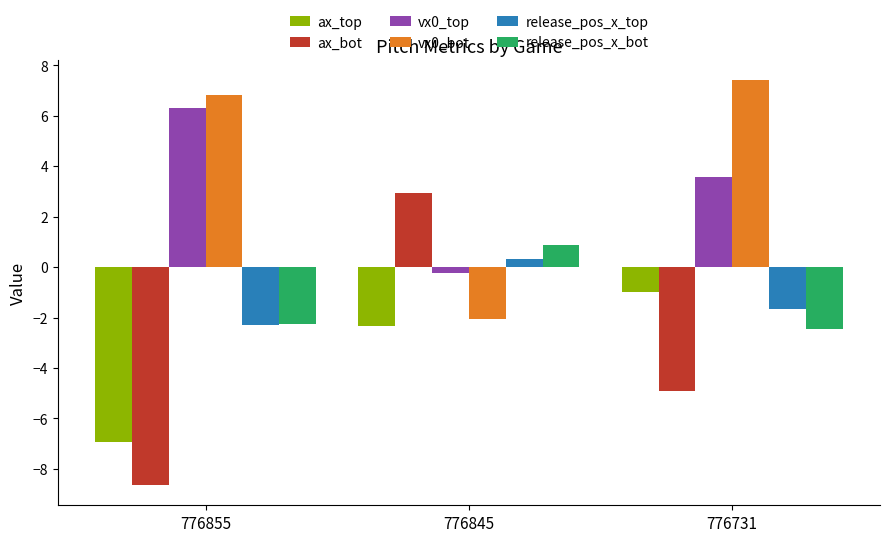

Which category has the highest value in the ax_top series?

776731